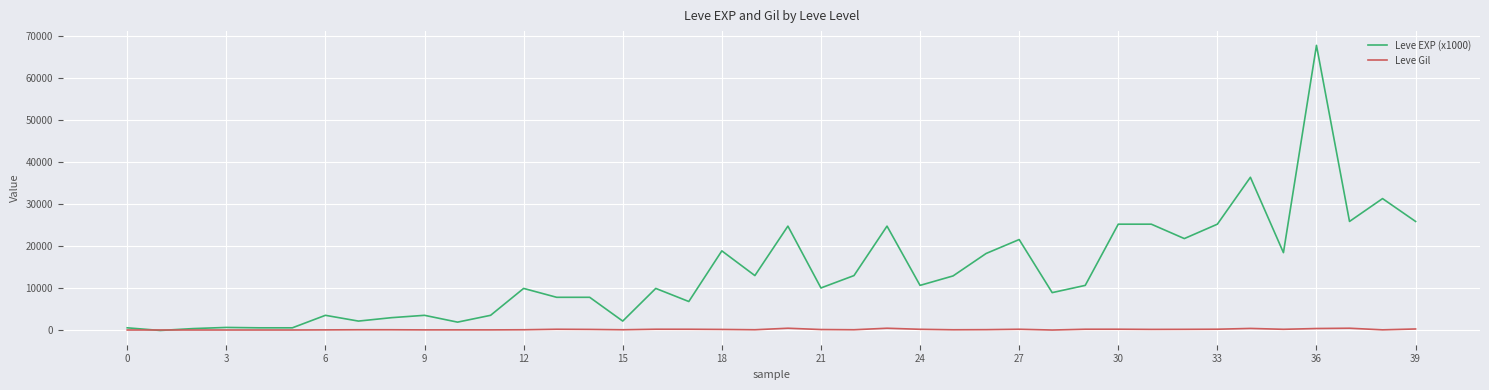

What are all the series names shown in the legend?

Leve EXP (x1000), Leve Gil